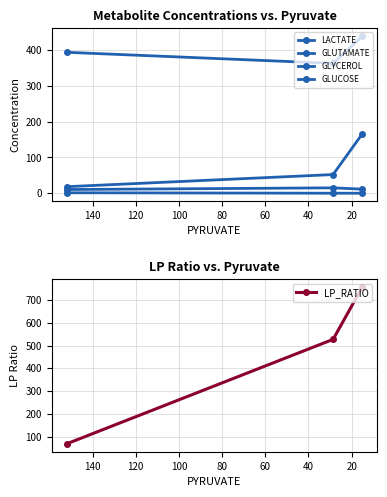

Count the number of categories in the chart.

3